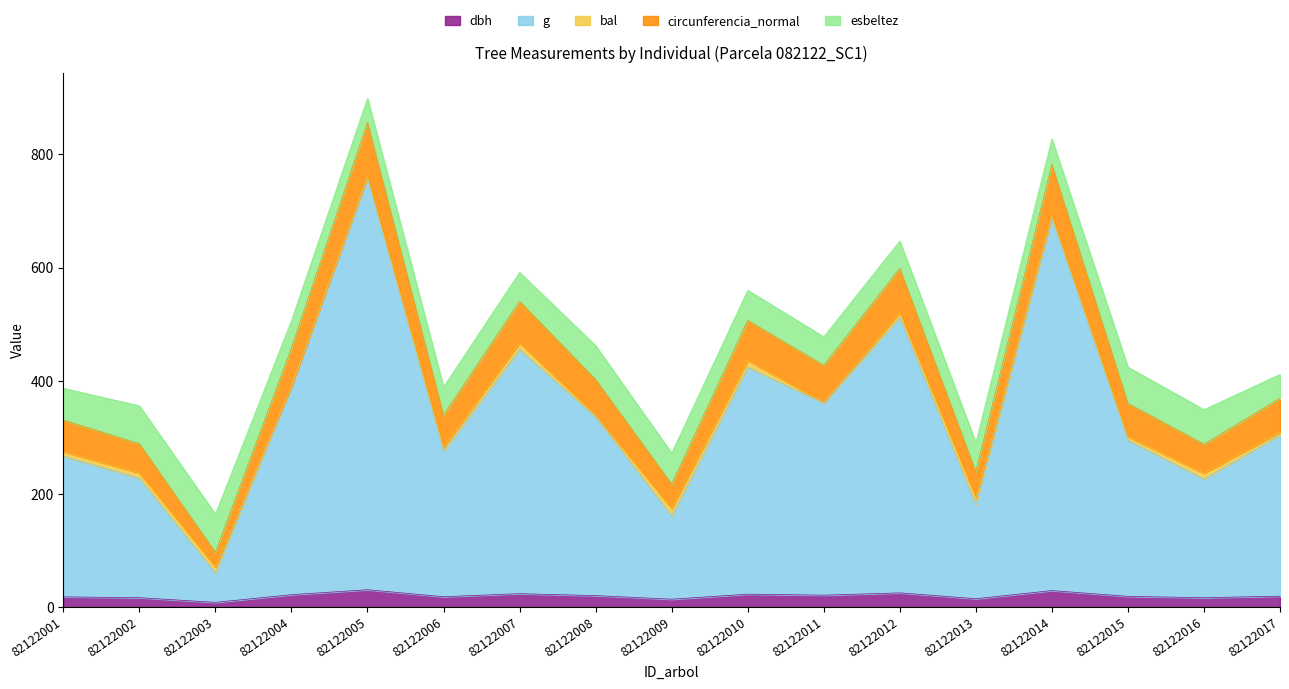

What are all the series names shown in the legend?

dbh, g, bal, circunferencia_normal, esbeltez